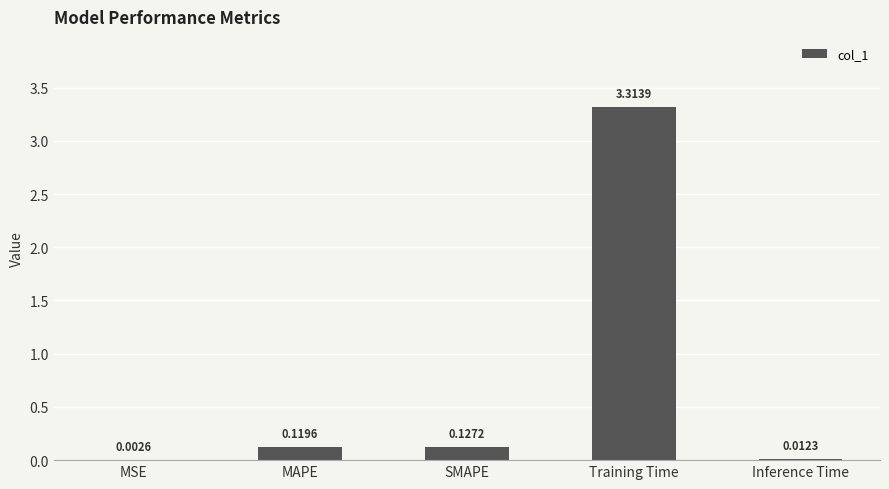

At which category does the chart reach its peak across all series?

Training Time